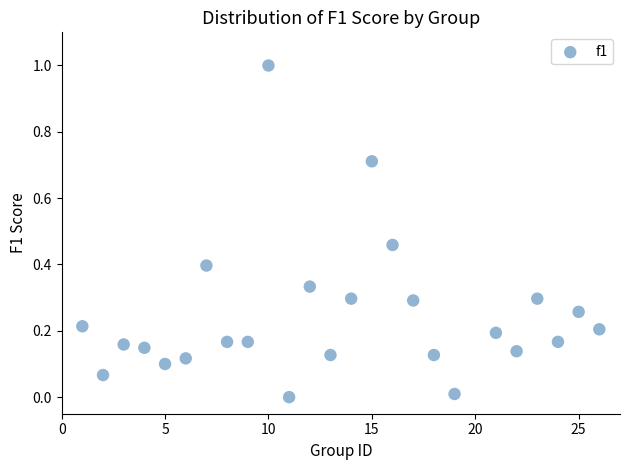

What is the range of X values (max minus min)?

25.0